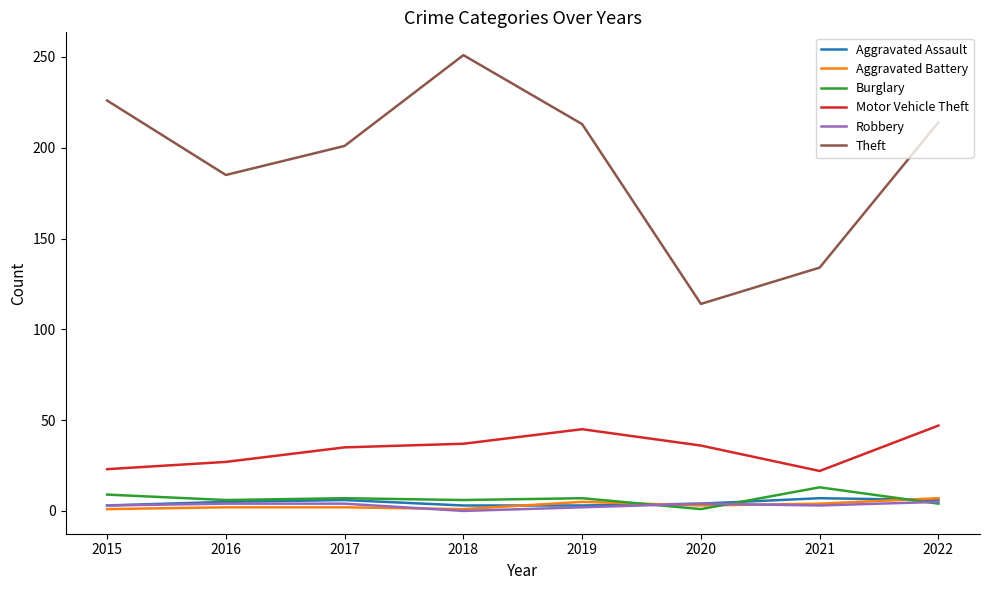

Does the chart have visible grid lines?

No